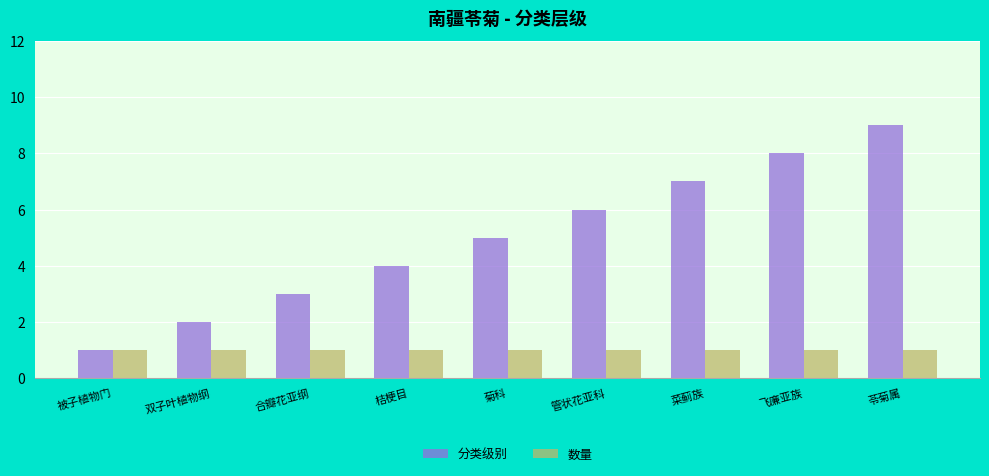

True or false: 分类级别 has a value of 1 at 合瓣花亚纲.

False